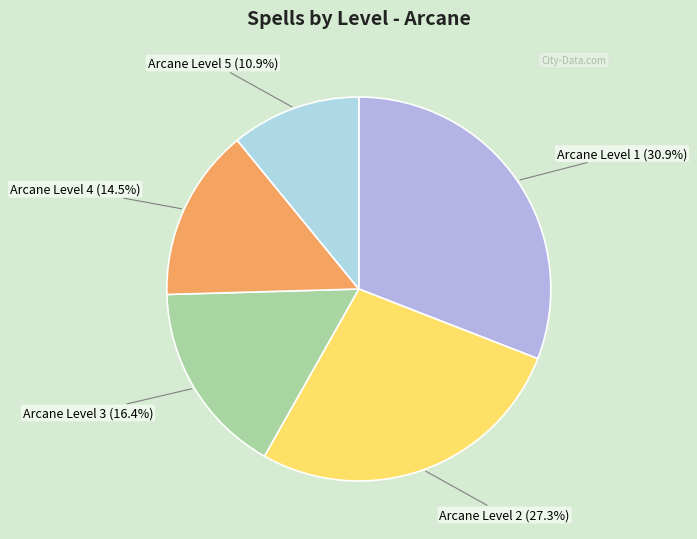

Is there a majority slice in this chart?

No